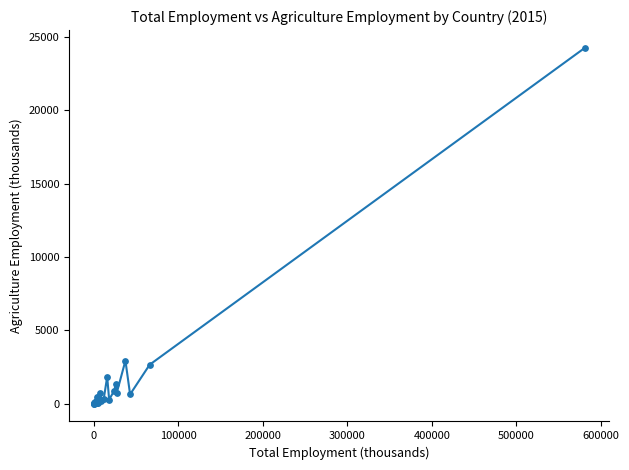

What is the greatest value displayed?

24250.9